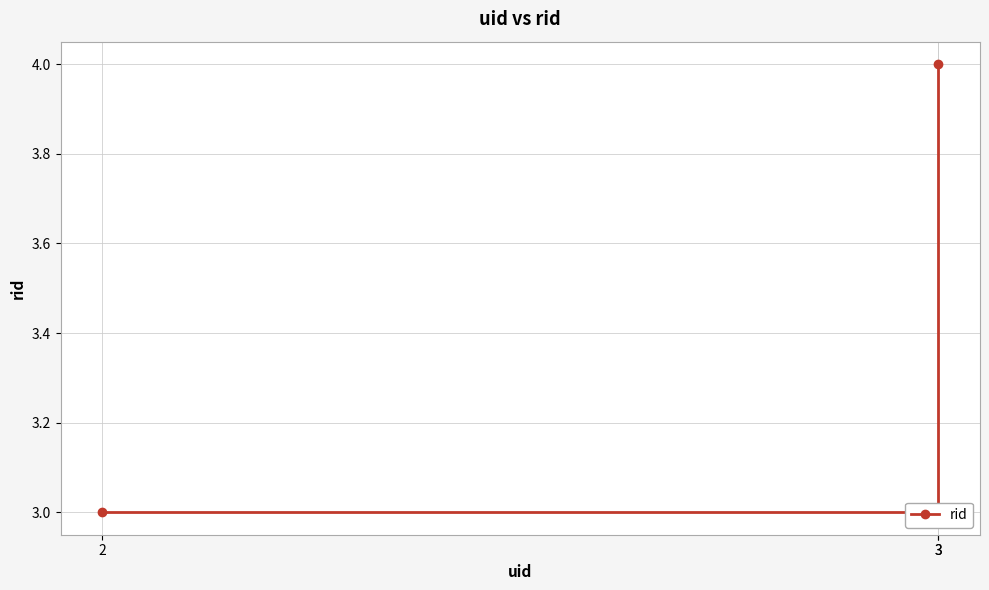

Does the chart display data point markers on the line(s)?

Yes